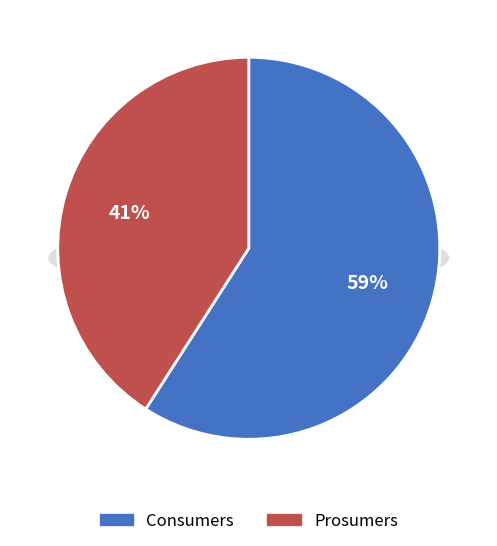

Is it true that Consumers is 59% of the pie?

True